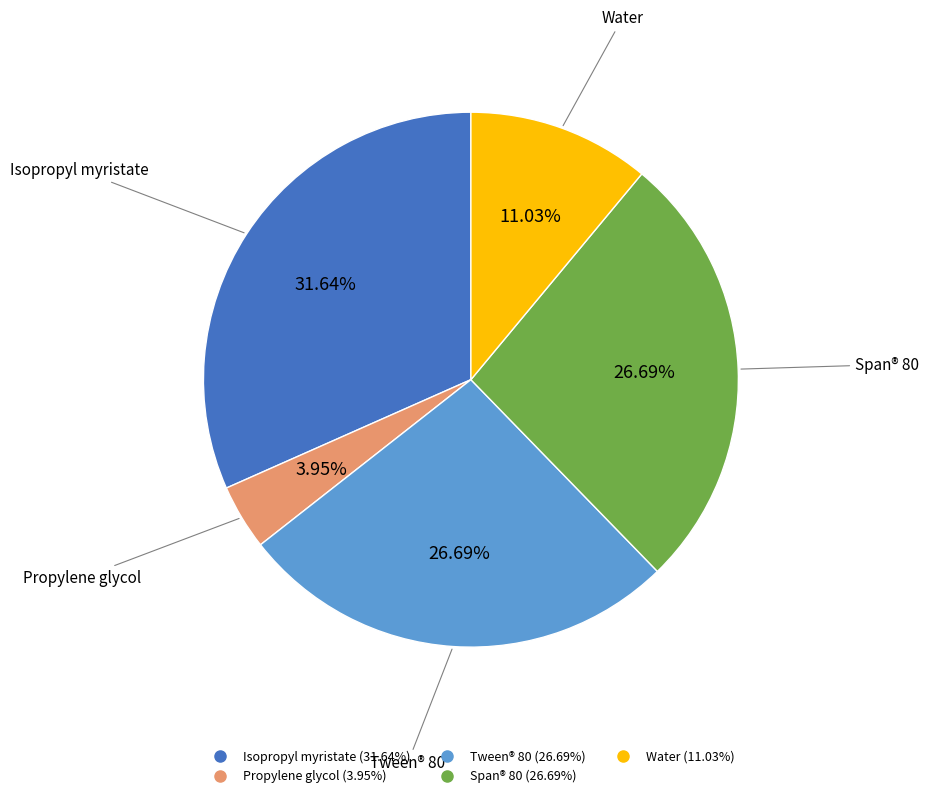

Which category has the biggest portion of the pie?

Isopropyl myristate